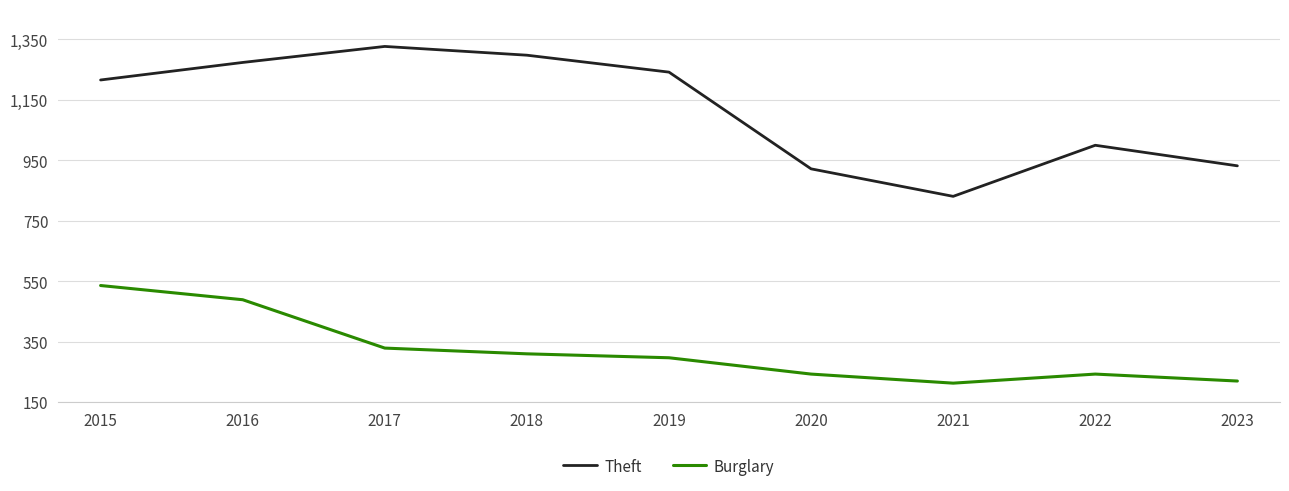

Which series has the largest range (max minus min)?

Theft